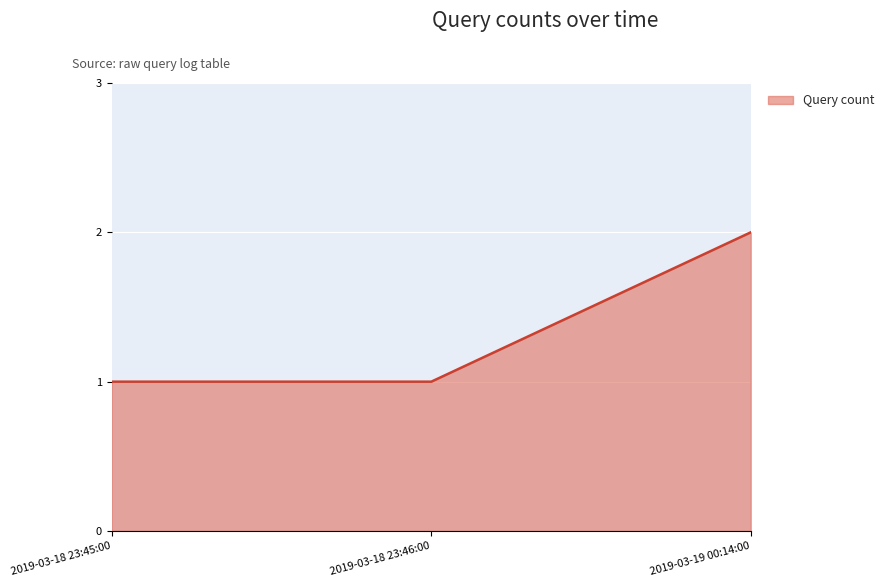

Reading right to left, transcribe all the data shown in this chart.

2	1	1